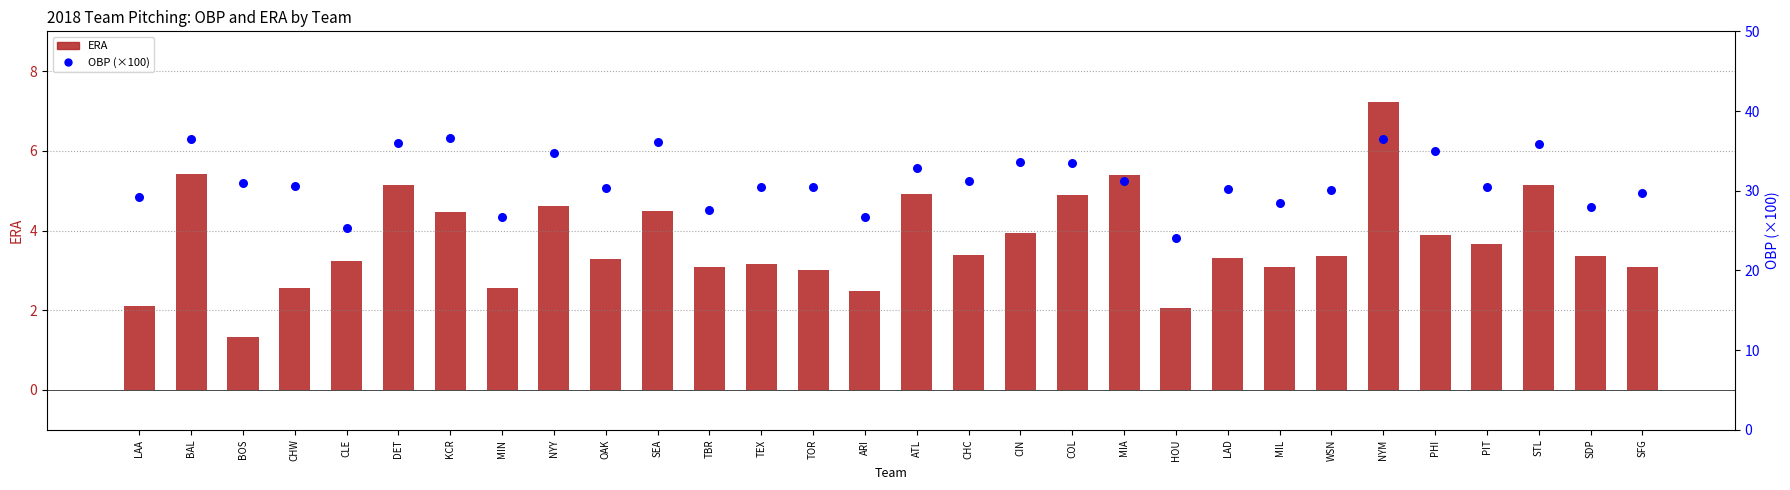

Which series has the widest spread of Y values?

OBP (×100)